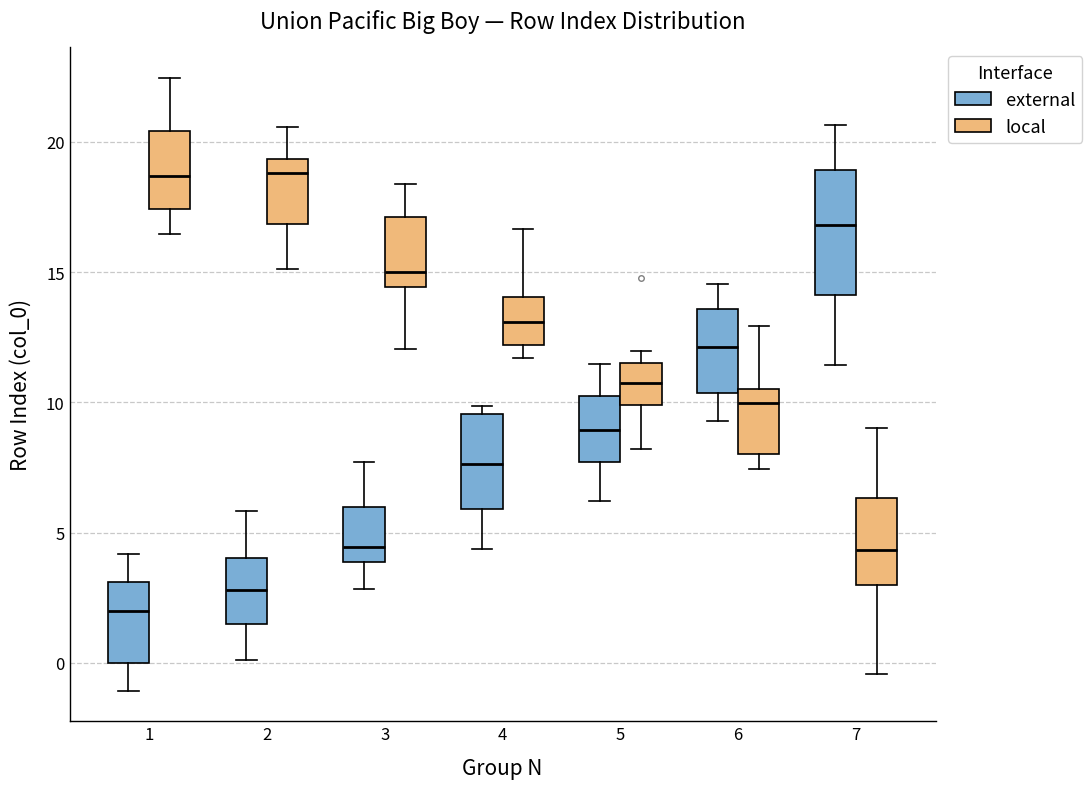

Which box has the lowest median line?

1 (external)